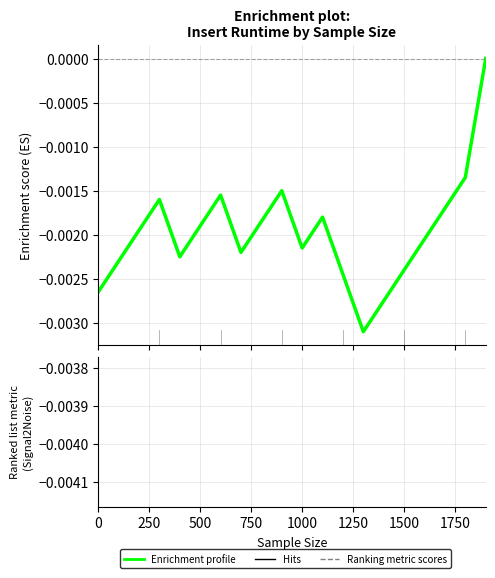

How many data points does each series have?

20